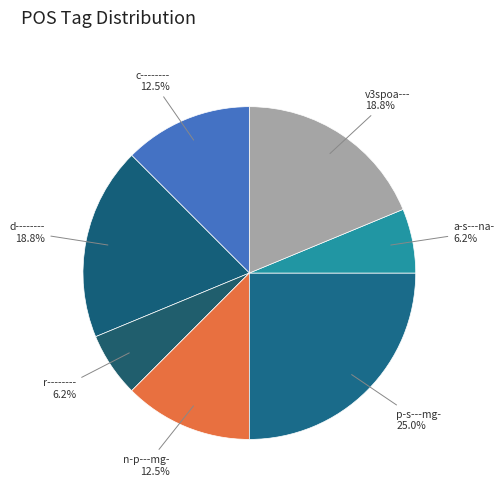

Approximately how many times larger is the value at v3spoa--- compared to d--------?

1.0